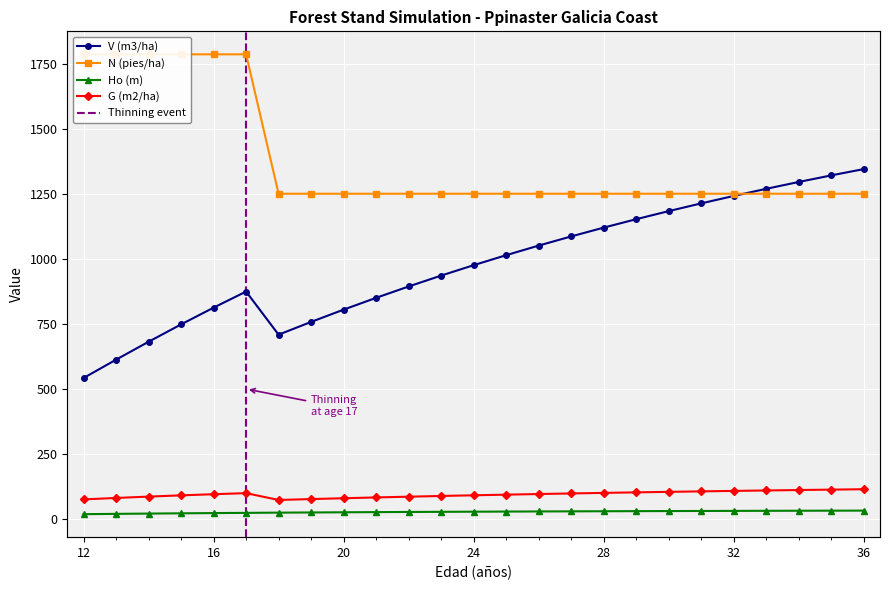

List the labels in order of V (m3/ha) value, smallest first.

12, 13, 14, 18, 15, 19, 20, 16, 21, 17, 22, 23, 24, 25, 26, 27, 28, 29, 30, 31, 32, 33, 34, 35, 36